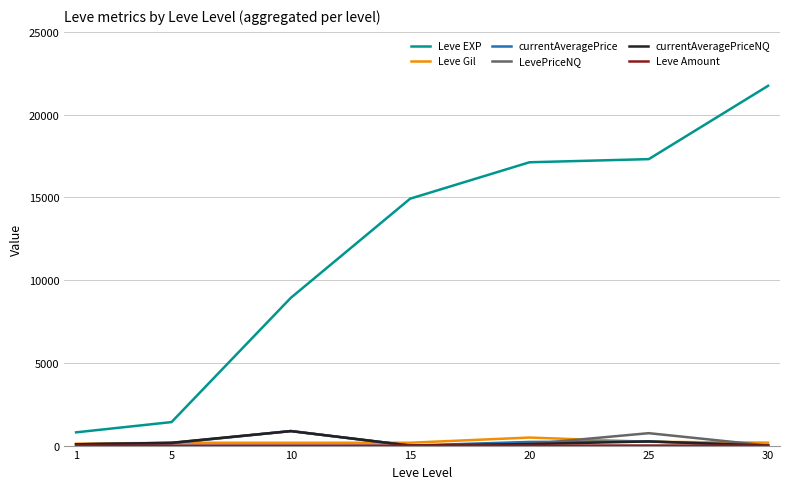

True or false: Leve EXP and LevePriceNQ cross at least once.

False